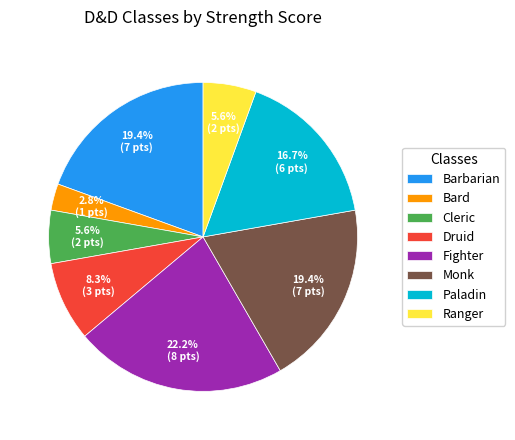

To the nearest percent, what portion does Bard represent?

3%